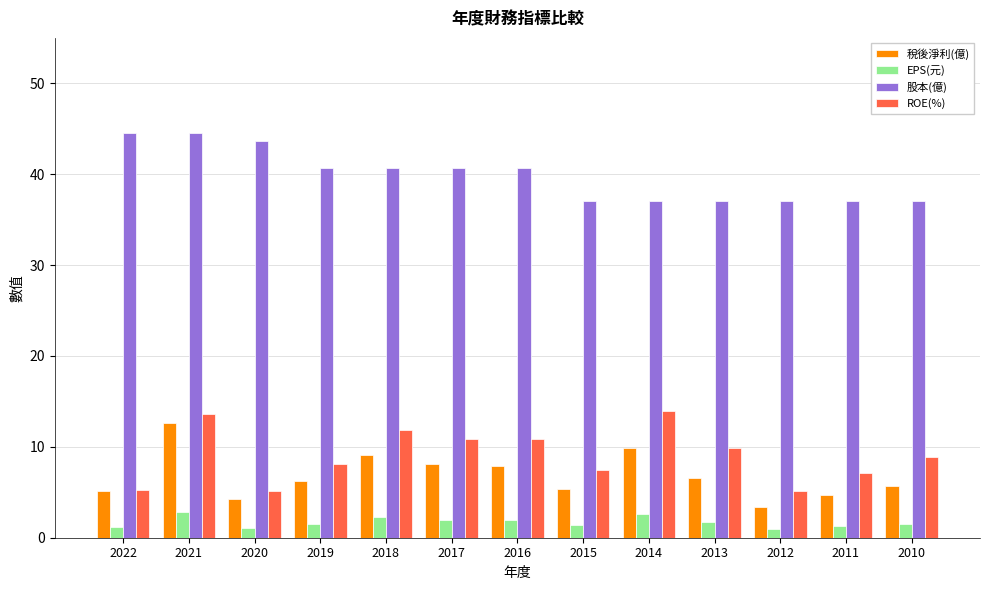

At which label does 股本(億) first exceed 40?

2022